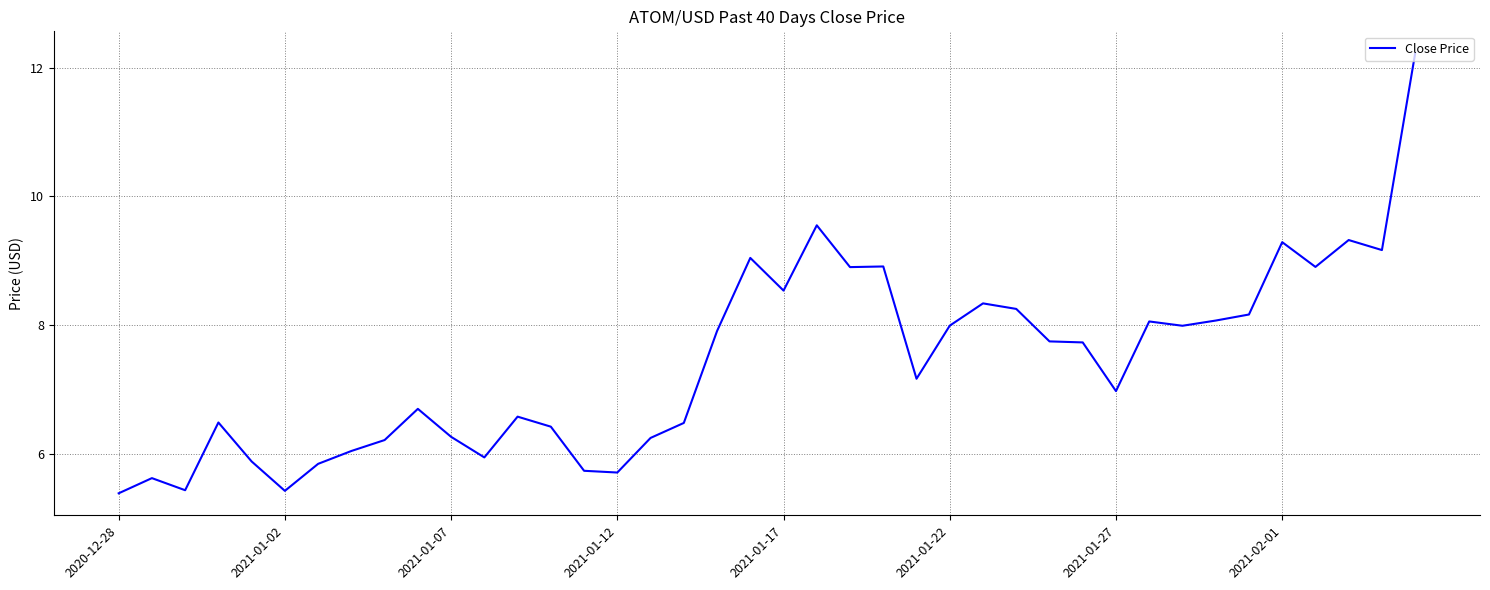

What is the difference between the maximum and minimum values?

6.8